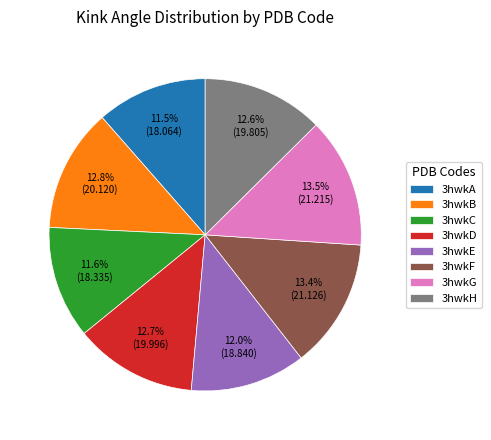

What is the ratio of the value at 3hwkG to the value at 3hwkH?

1.1